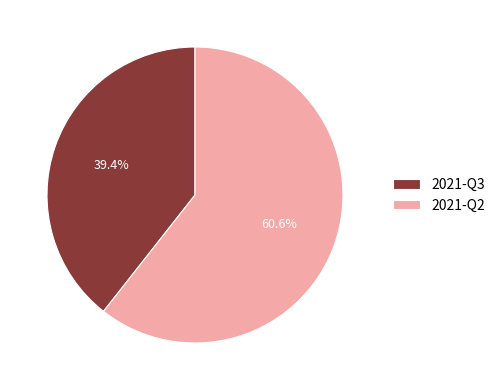

Count the number of slices in the pie.

2